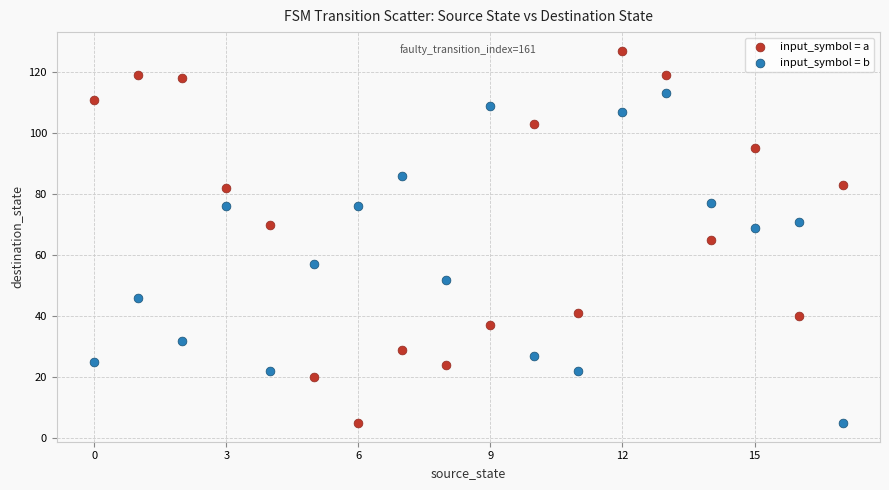

In the input_symbol = b series, what Y value is closest to 59?

57